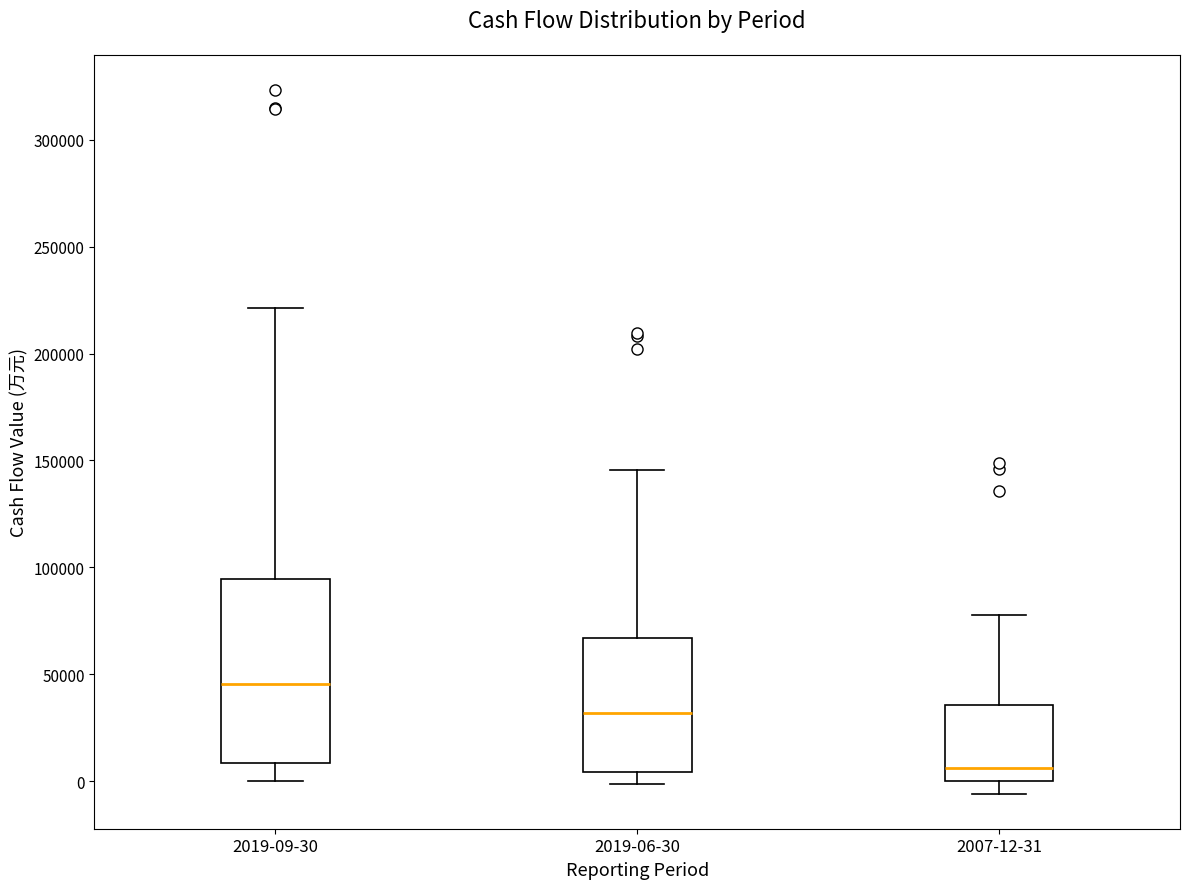

Where is the lower edge of the box for 2019-06-30 on the y-axis? The values are not printed on the chart, so give them approximately, as read against the axis.

5000